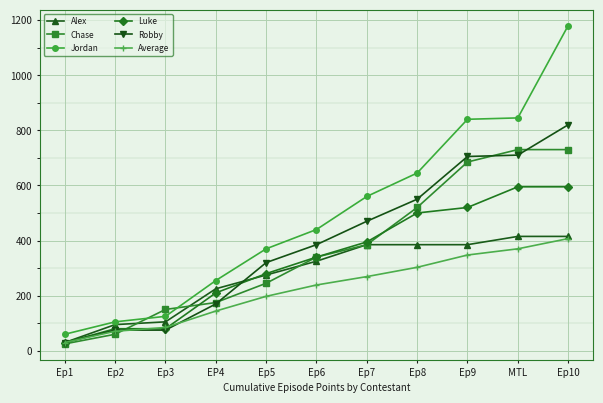

Is this an area chart (filled region under the line)?

No